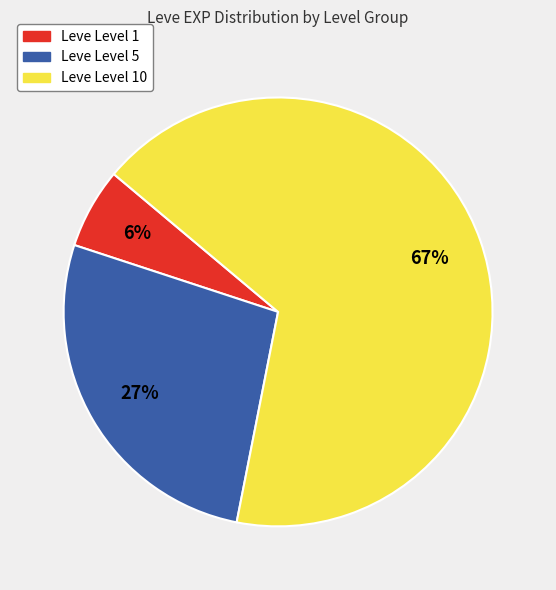

How many slices are in this pie chart?

3